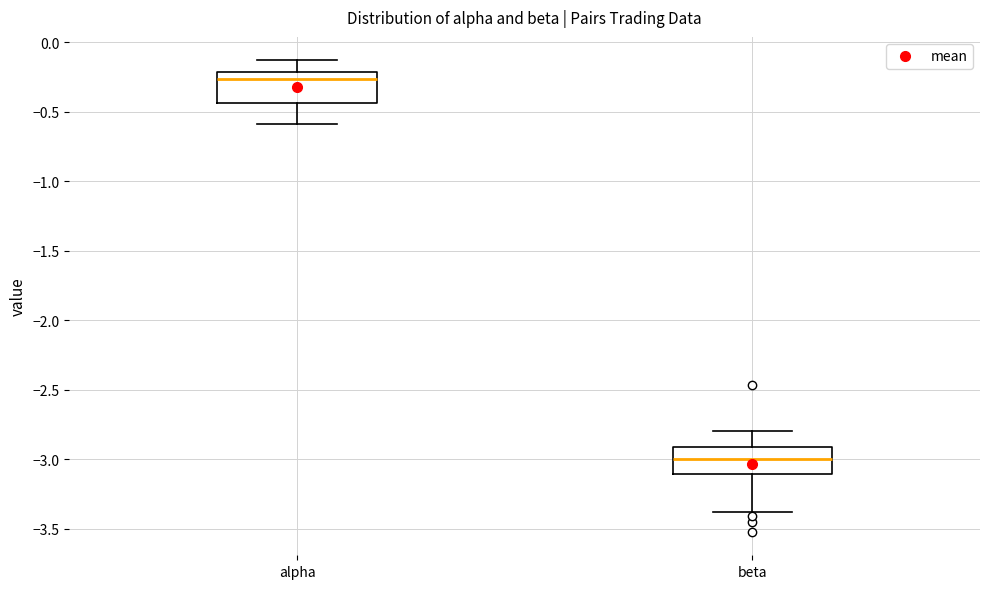

Where is the lower edge of the box for alpha on the y-axis? The values are not printed on the chart, so give them approximately, as read against the axis.

-0.45